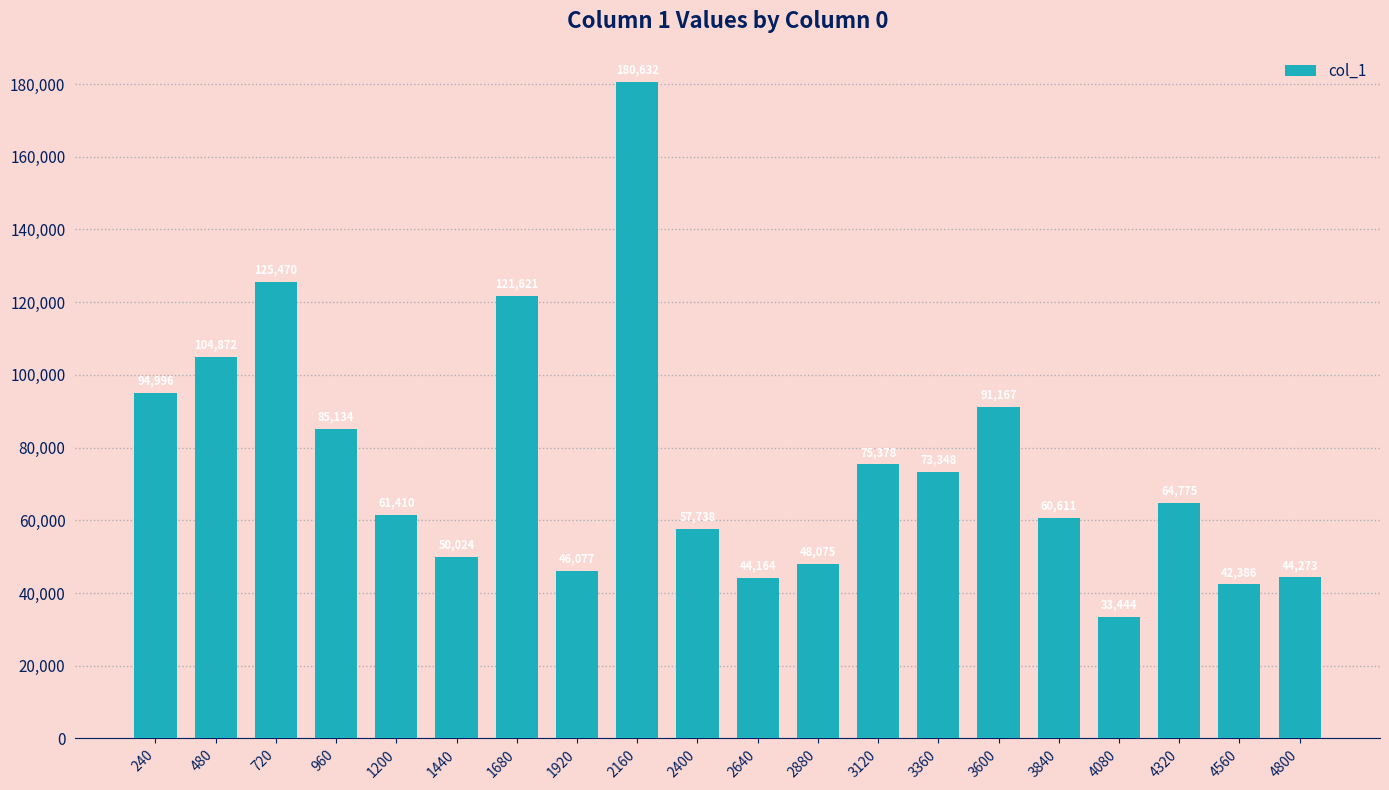

What is the average value?

75280